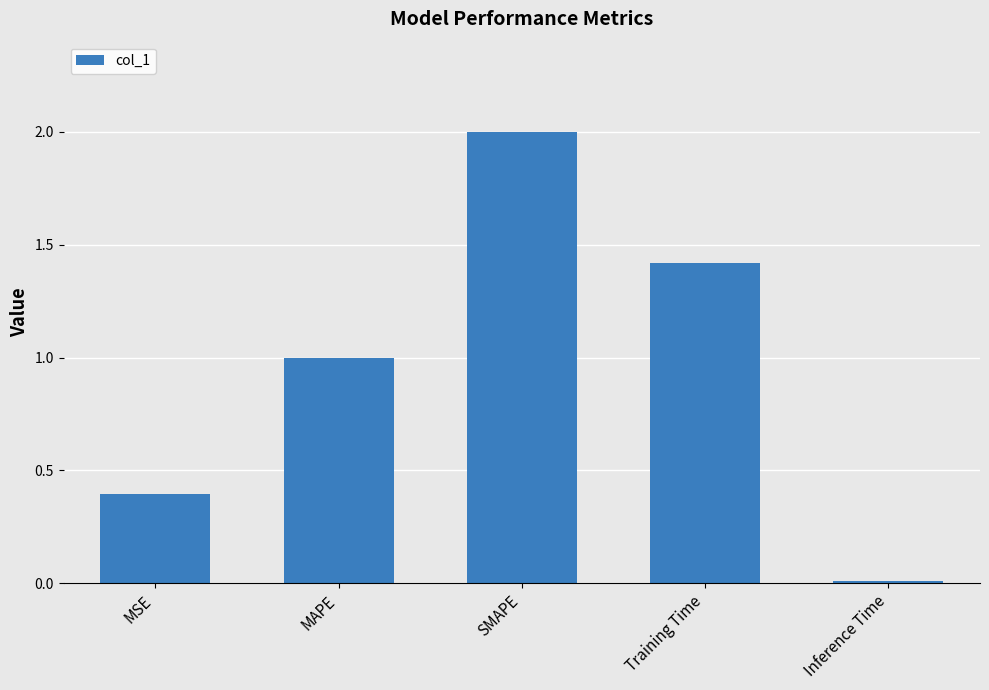

What is the maximum value shown in the chart?

2.0